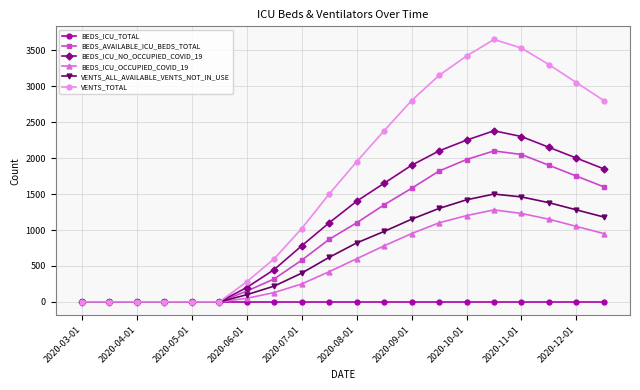

Which series has the largest range (max minus min)?

VENTS_TOTAL